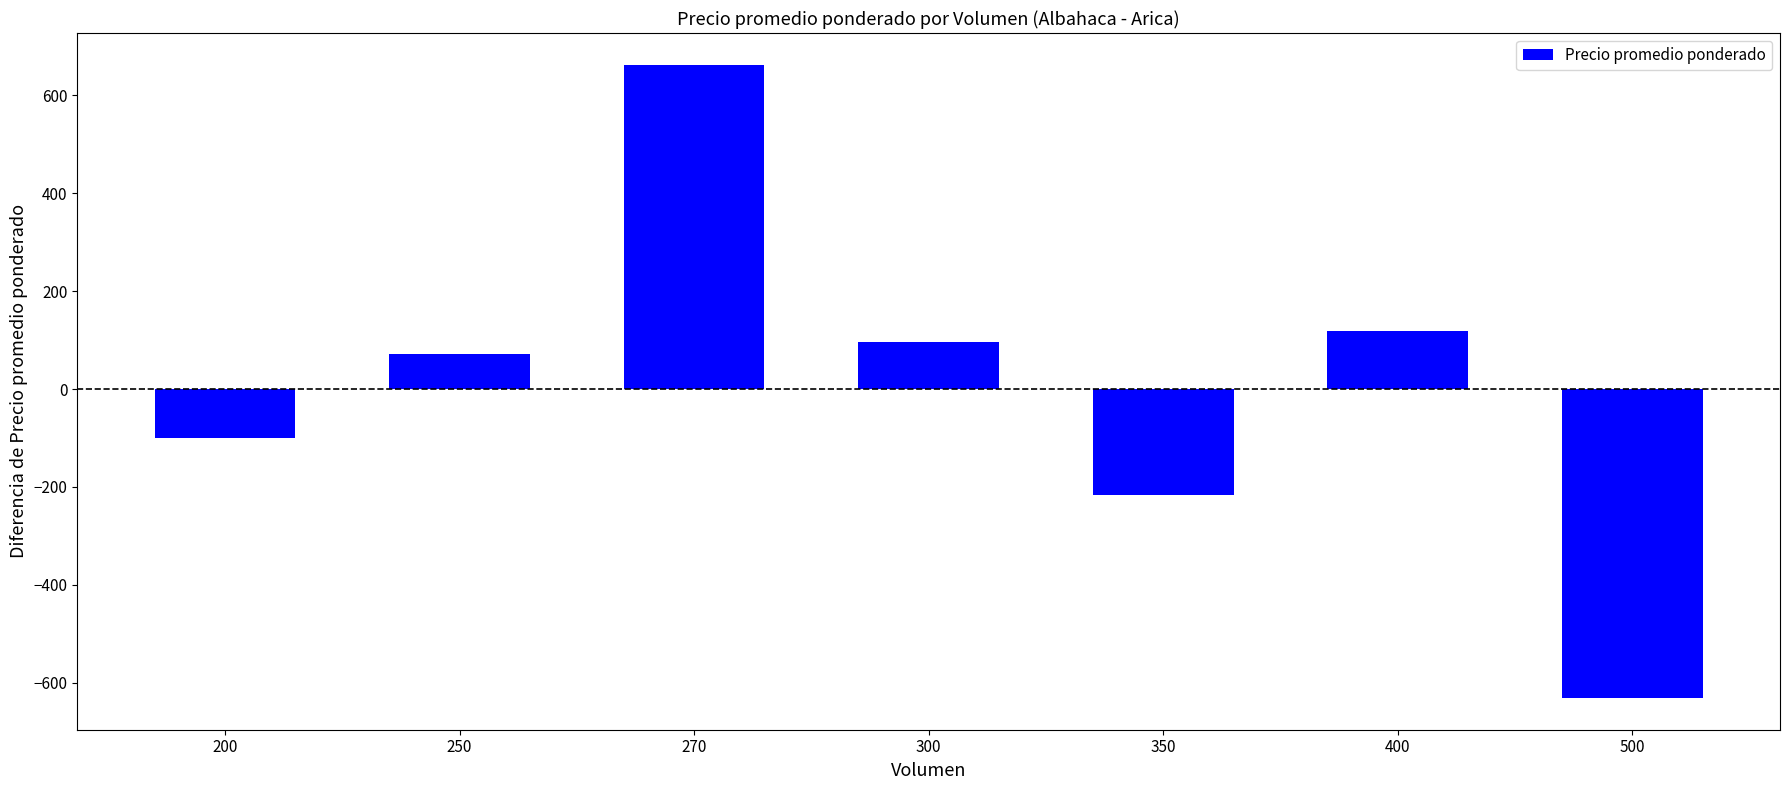

Rank the categories by value from lowest to highest.

500, 350, 200, 250, 300, 400, 270